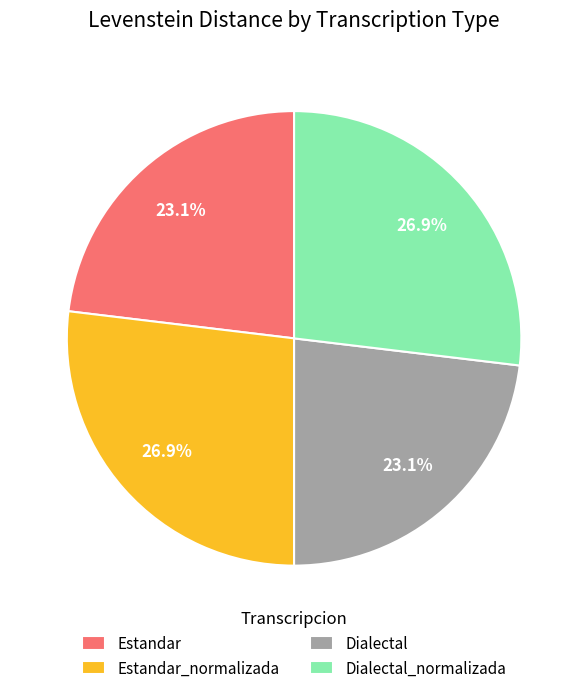

Does Estandar account for over 50% of the chart?

No